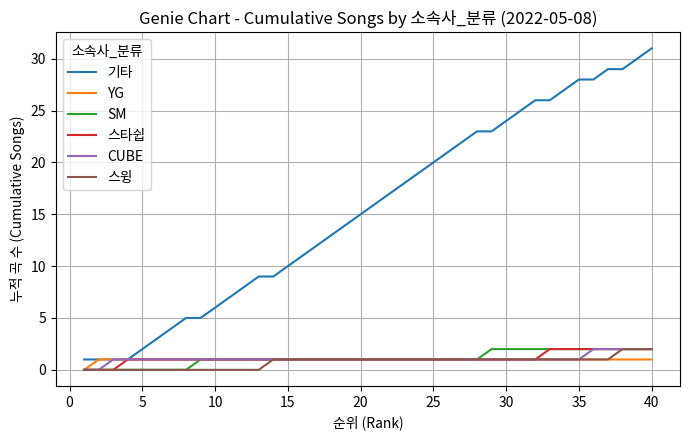

Which series has the largest total across all categories?

기타